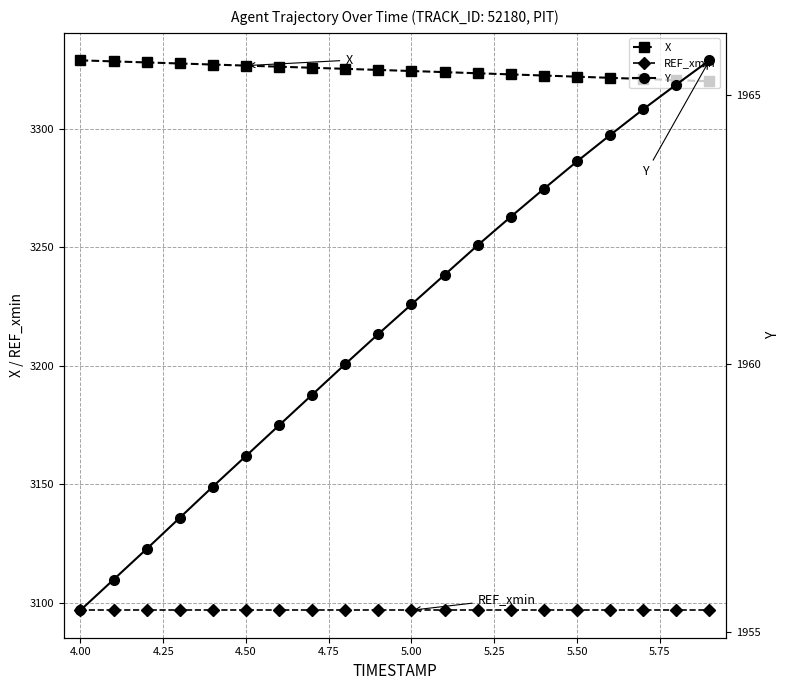

True or false: X and REF_xmin cross at least once.

False